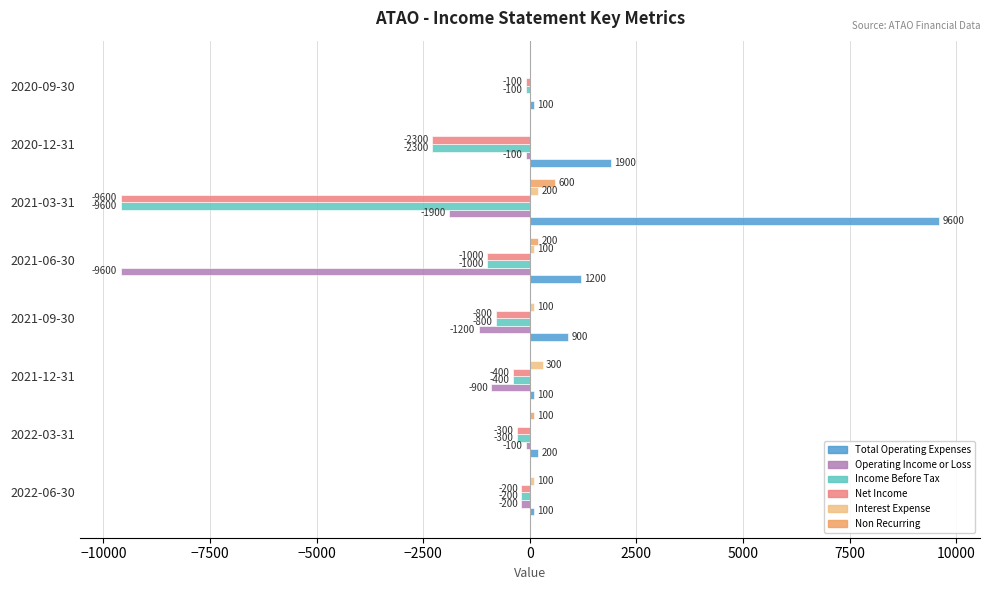

At which label is Total Operating Expenses closest to 4850?

2020-12-31